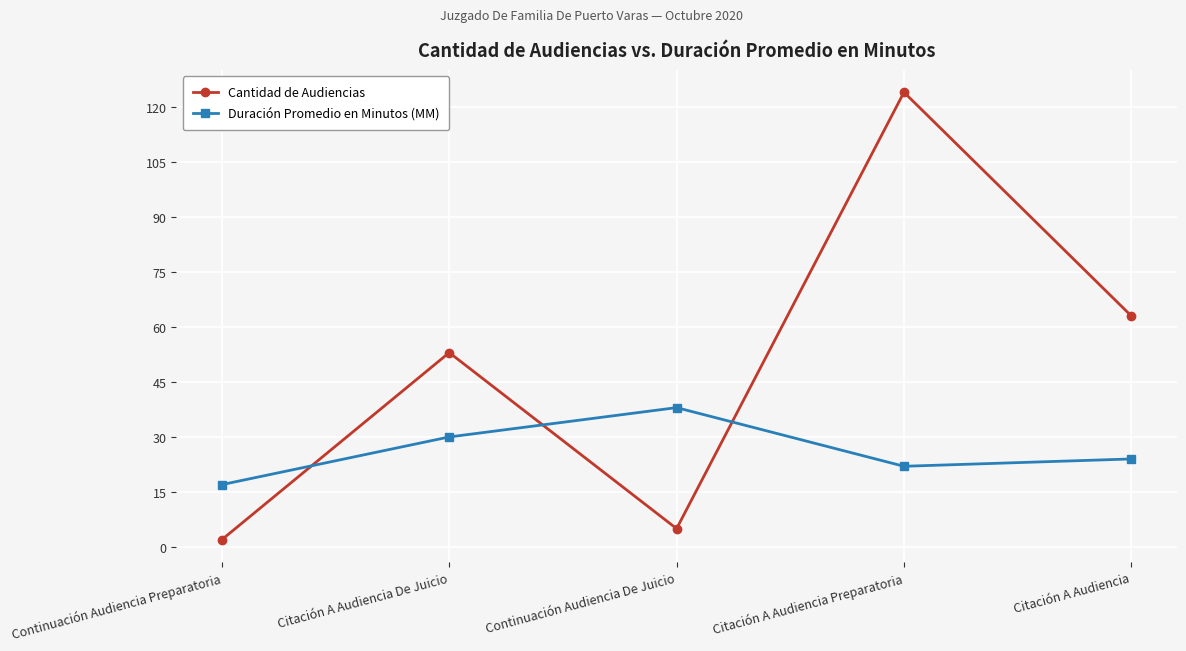

What is the label of the 4th point from the left?

Citación A Audiencia Preparatoria